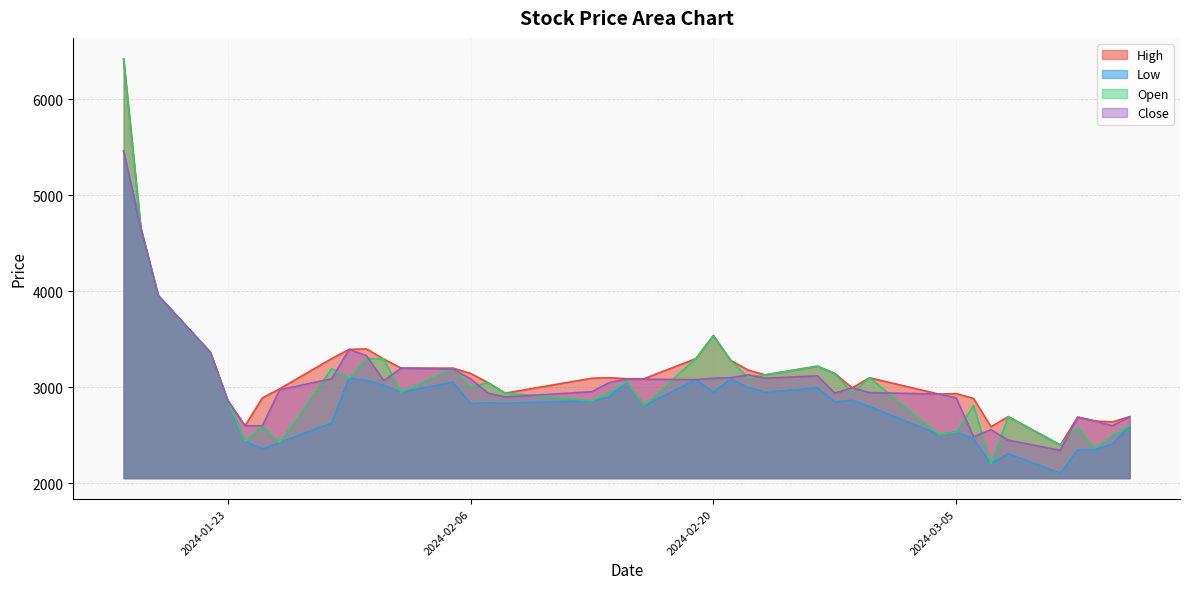

The value of Open at 2024-02-06 is 1082. True or false?

False